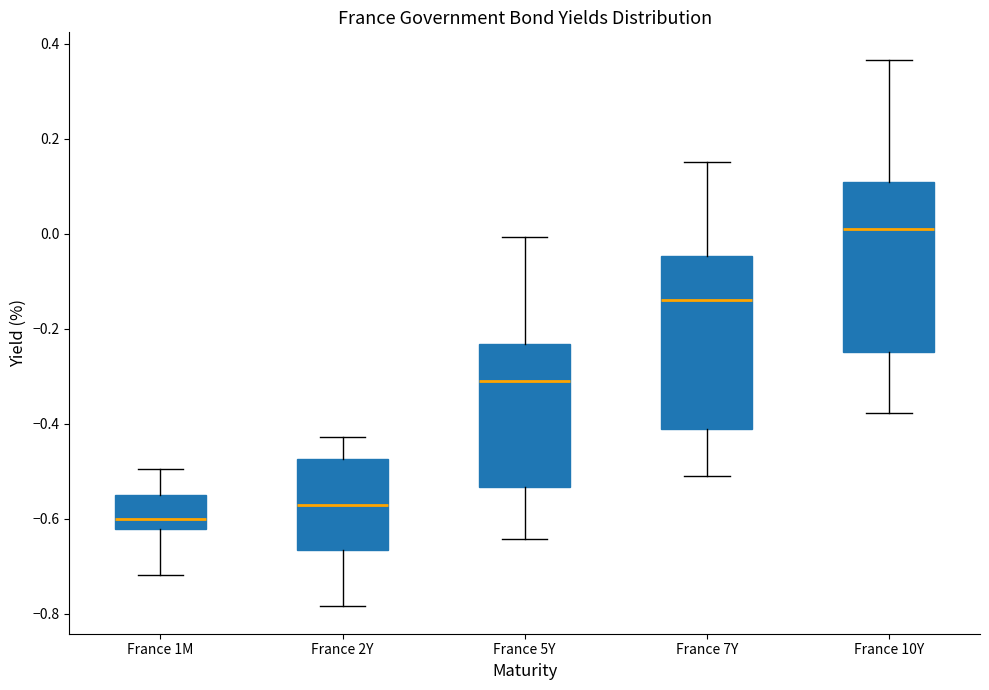

Which box has the highest median line?

France 10Y